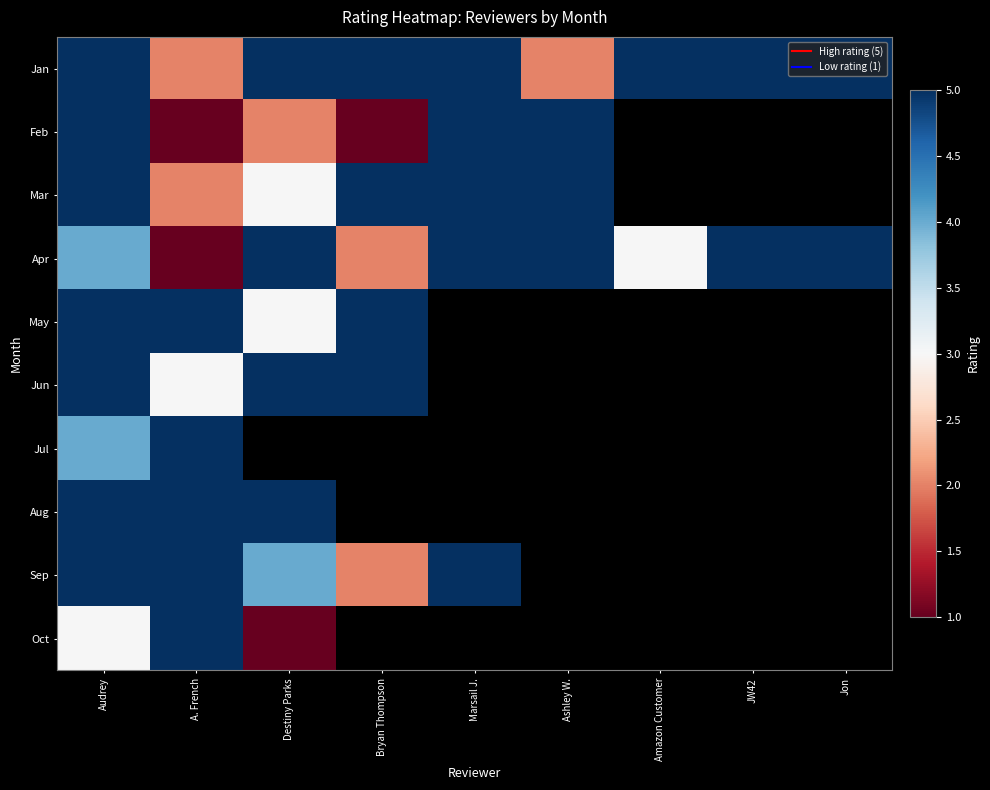

What is the difference between the Apr values at Marsail J. and Bryan Thompson?

3.0